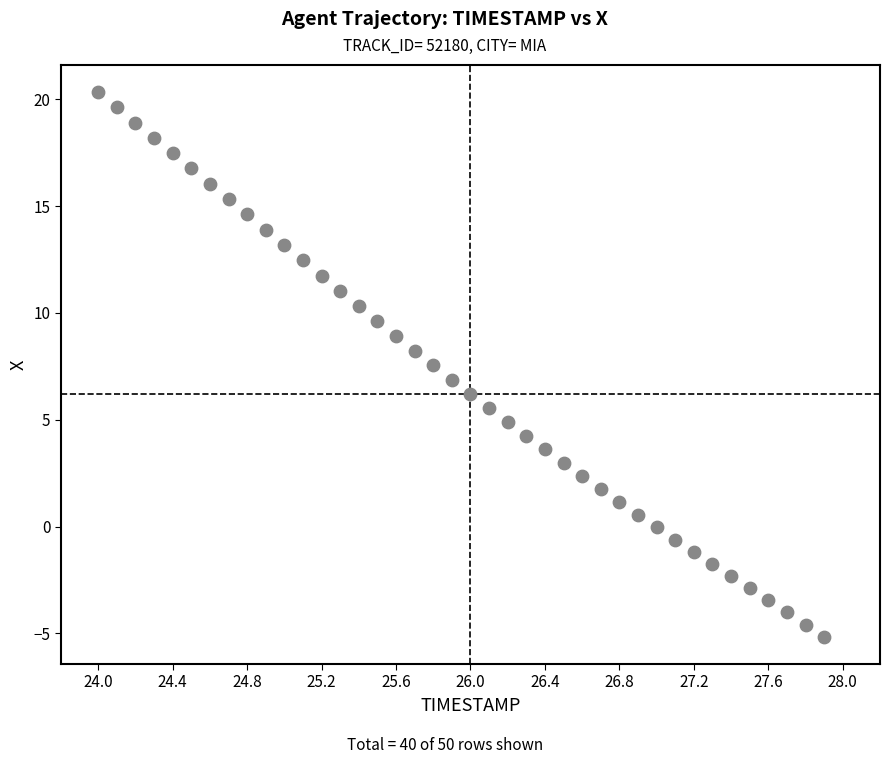

What is the range of X values (max minus min)?

3.9